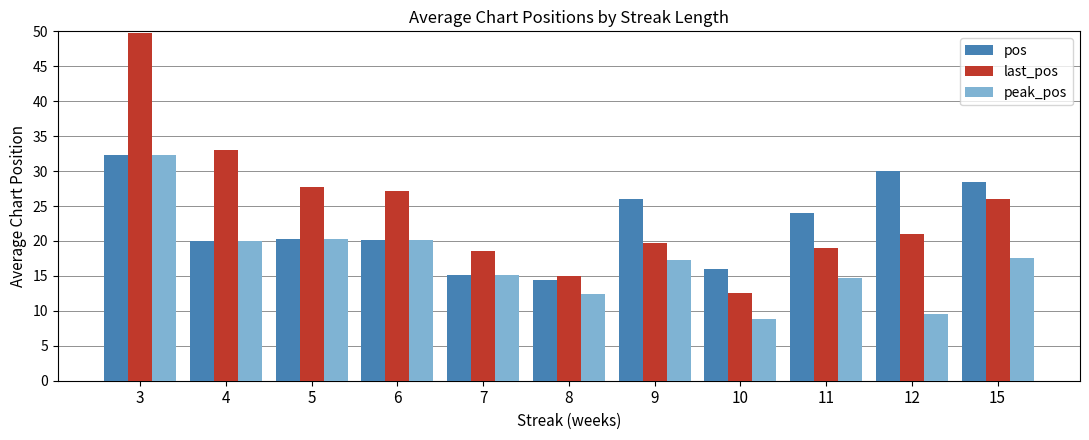

Is it true that peak_pos equals 20.0 at 4?

True